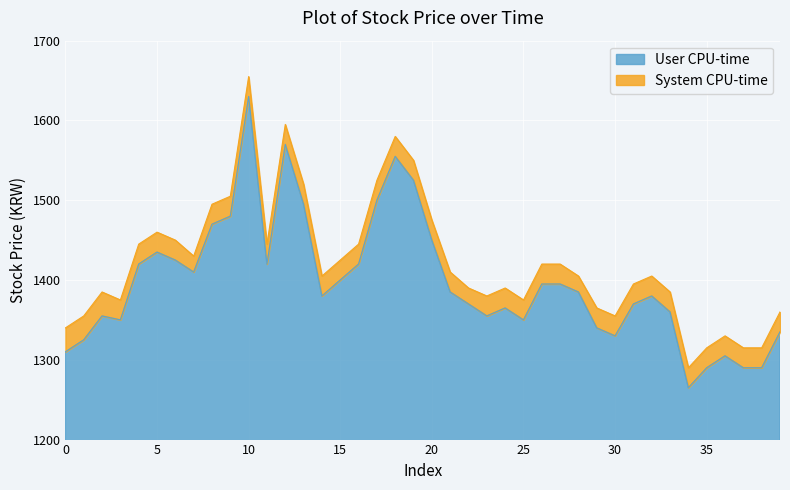

At which category does System CPU-time reach its first local valley?

3